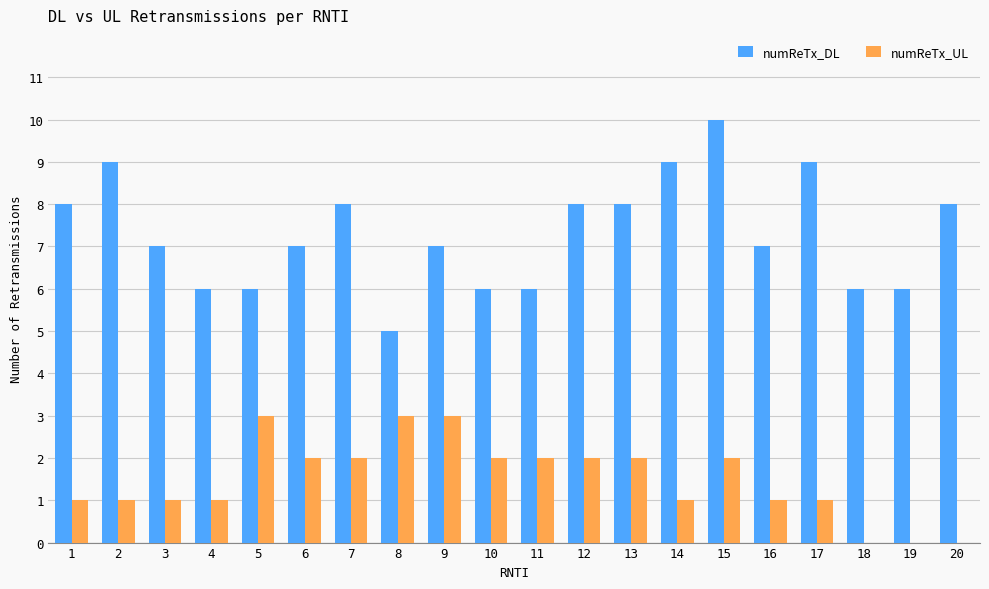

Which series has the largest range (max minus min)?

numReTx_DL